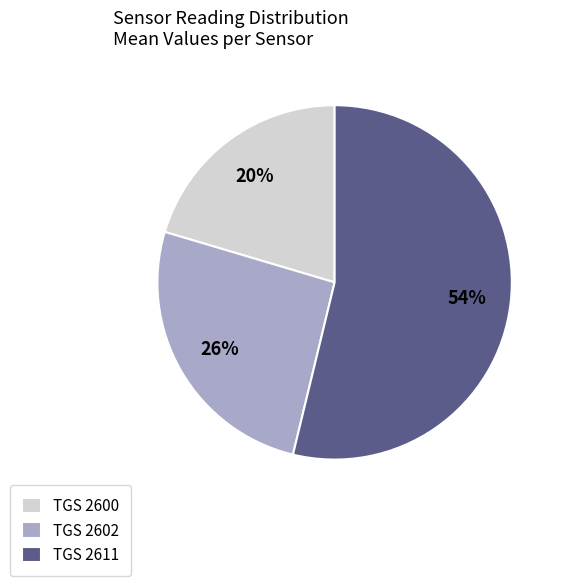

Does any single category account for the majority?

Yes